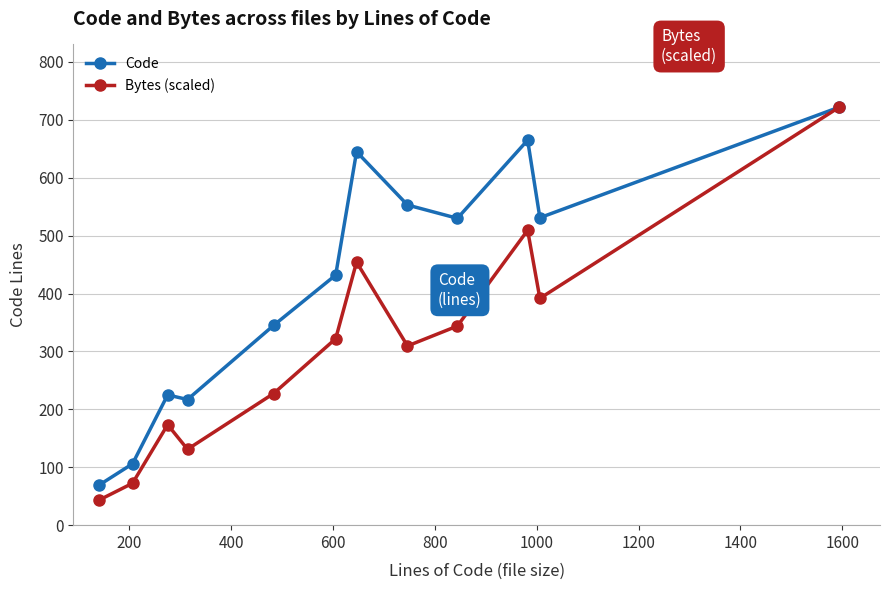

Which series has the largest range (max minus min)?

Bytes (scaled)